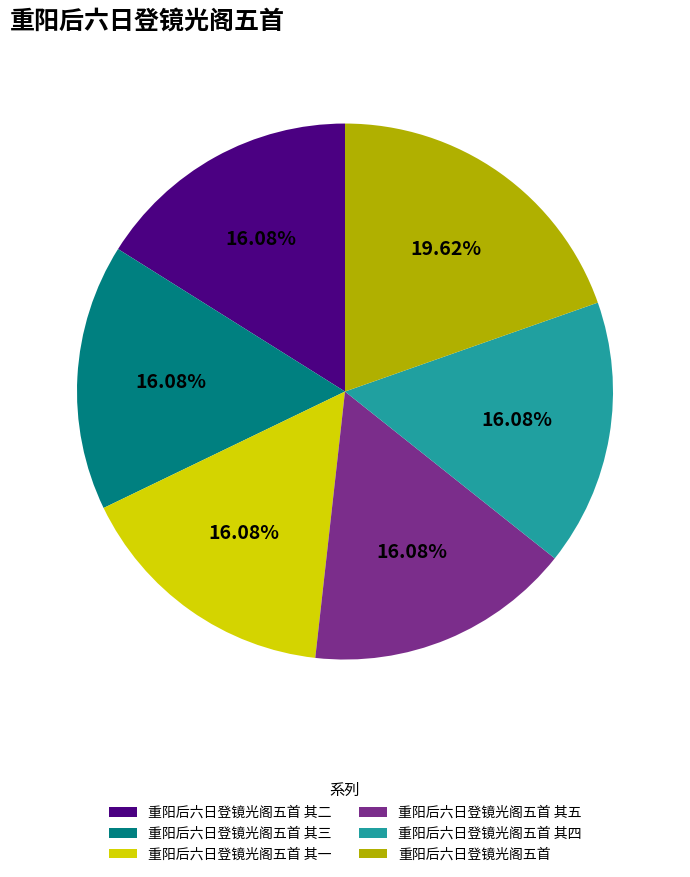

Between 重阳后六日登镜光阁五首 其三 and 重阳后六日登镜光阁五首, which is larger?

重阳后六日登镜光阁五首